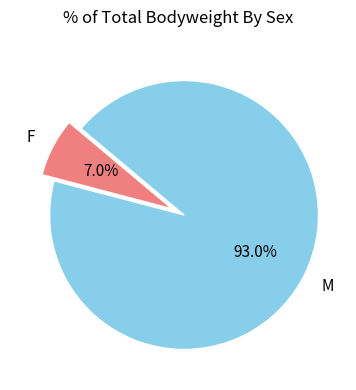

What is the smallest slice in the pie chart?

F